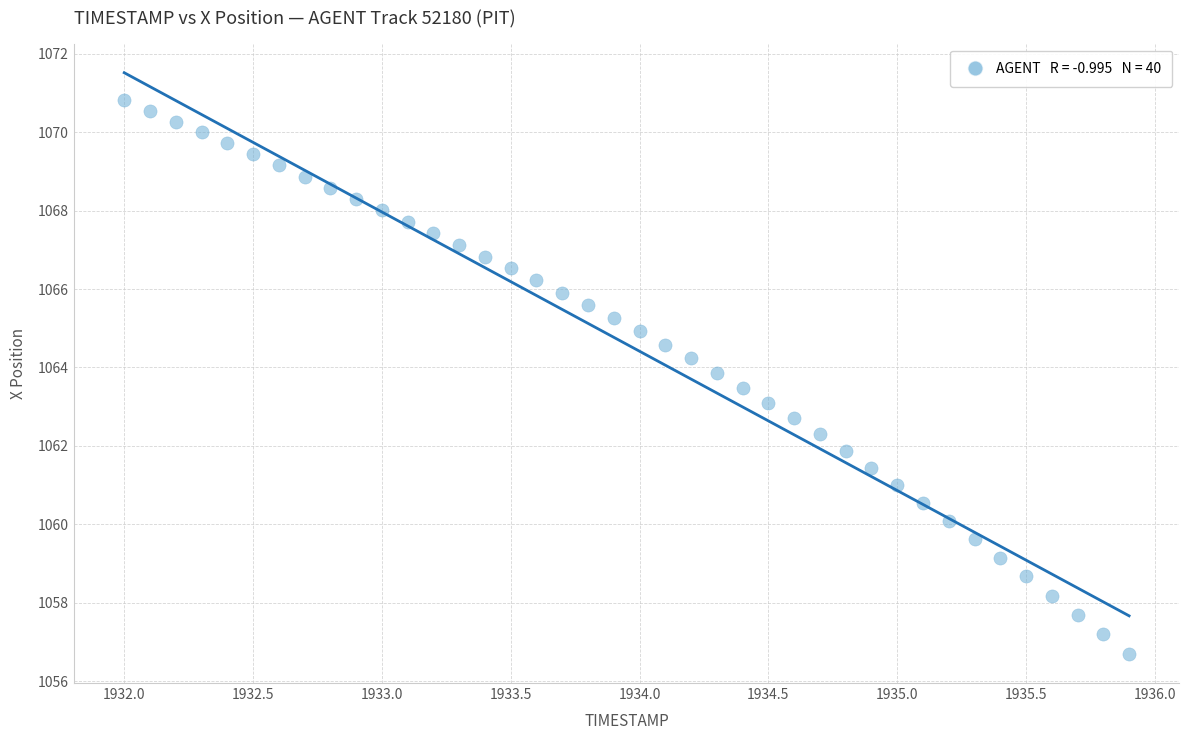

What is the range of Y values (max minus min)?

14.1